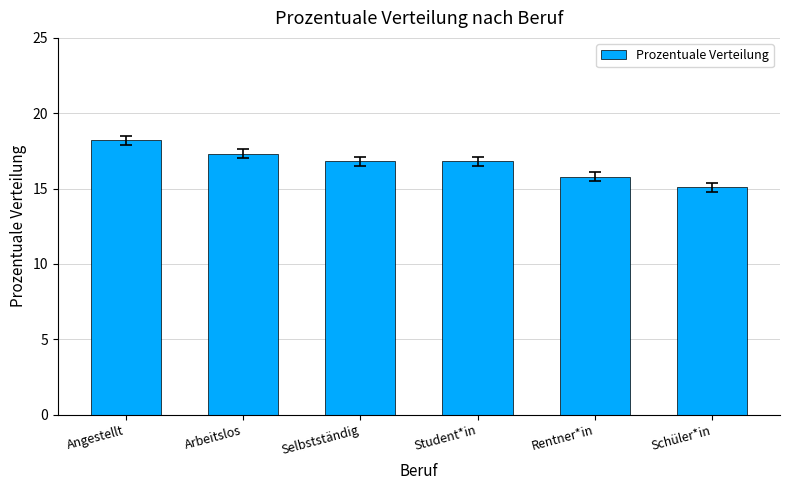

What is the value of the 5th bar from the left?

15.8